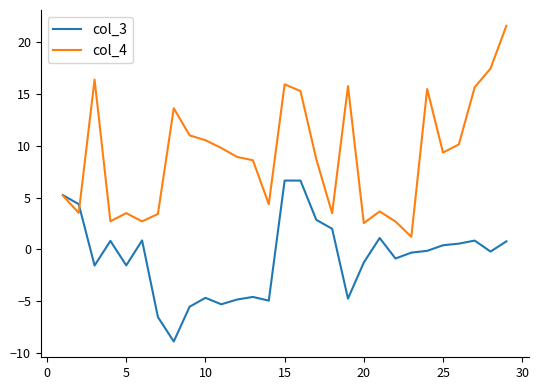

List the series in order of their overall mean, lowest first.

col_3, col_4